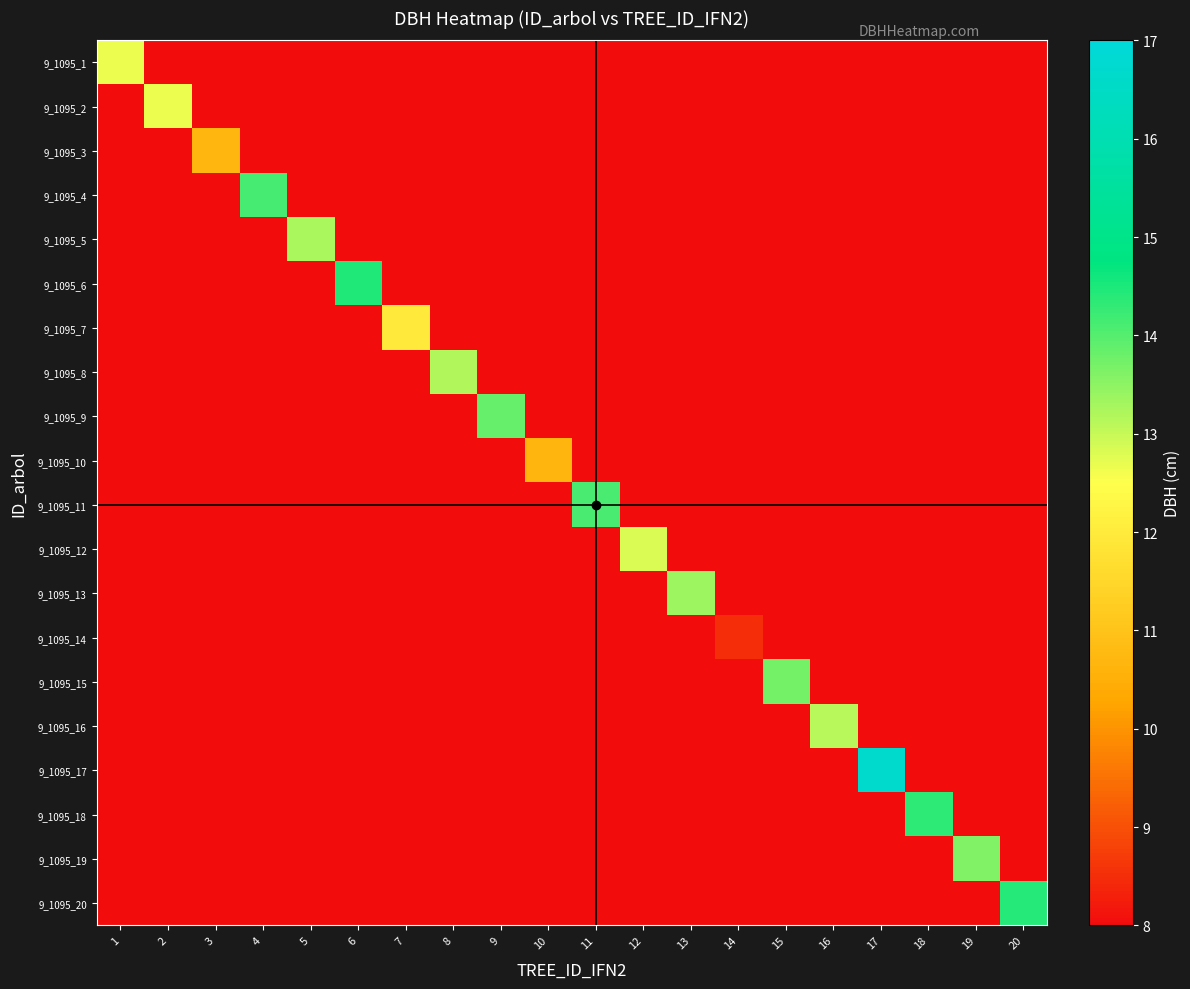

Which series changed the most between 4 and 17?

9_1095_17